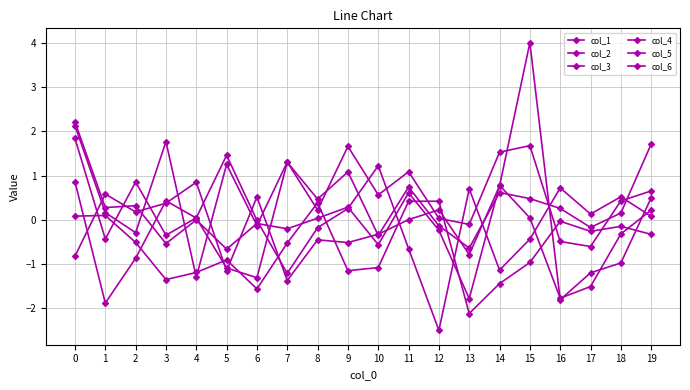

How many values in col_5 are below zero?

8